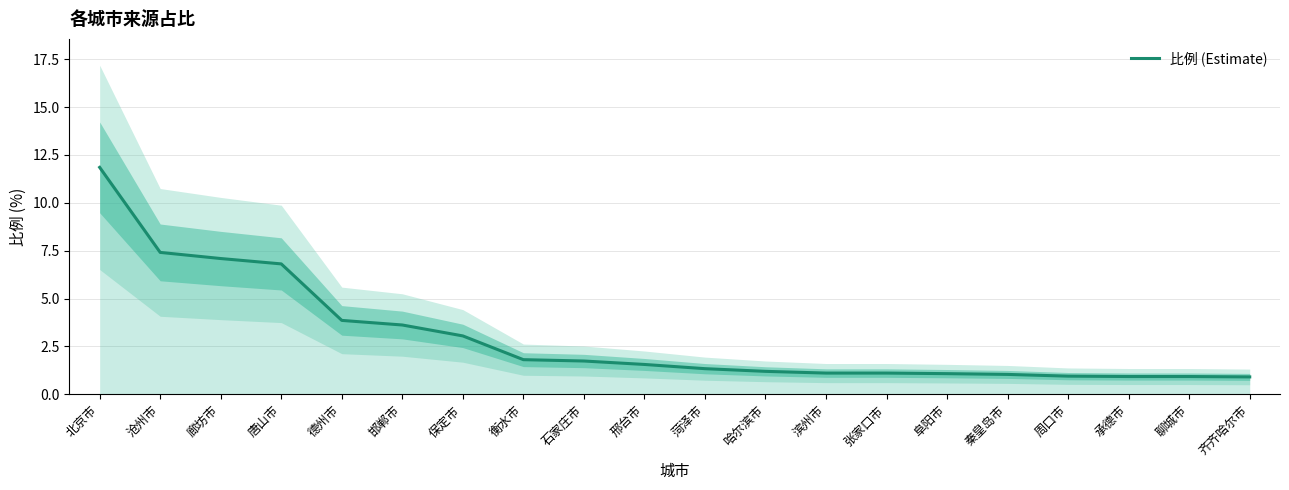

Reading left to right, what are all the values shown in this chart?

北京市=11.8	沧州市=7.4	廊坊市=7.1	唐山市=6.8	德州市=3.9	邯郸市=3.6	保定市=3.0	衡水市=1.8	石家庄市=1.7	邢台市=1.6	菏泽市=1.3	哈尔滨市=1.2	滨州市=1.1	张家口市=1.1	阜阳市=1.1	秦皇岛市=1.0	周口市=0.9	承德市=0.9	聊城市=0.9	齐齐哈尔市=0.9